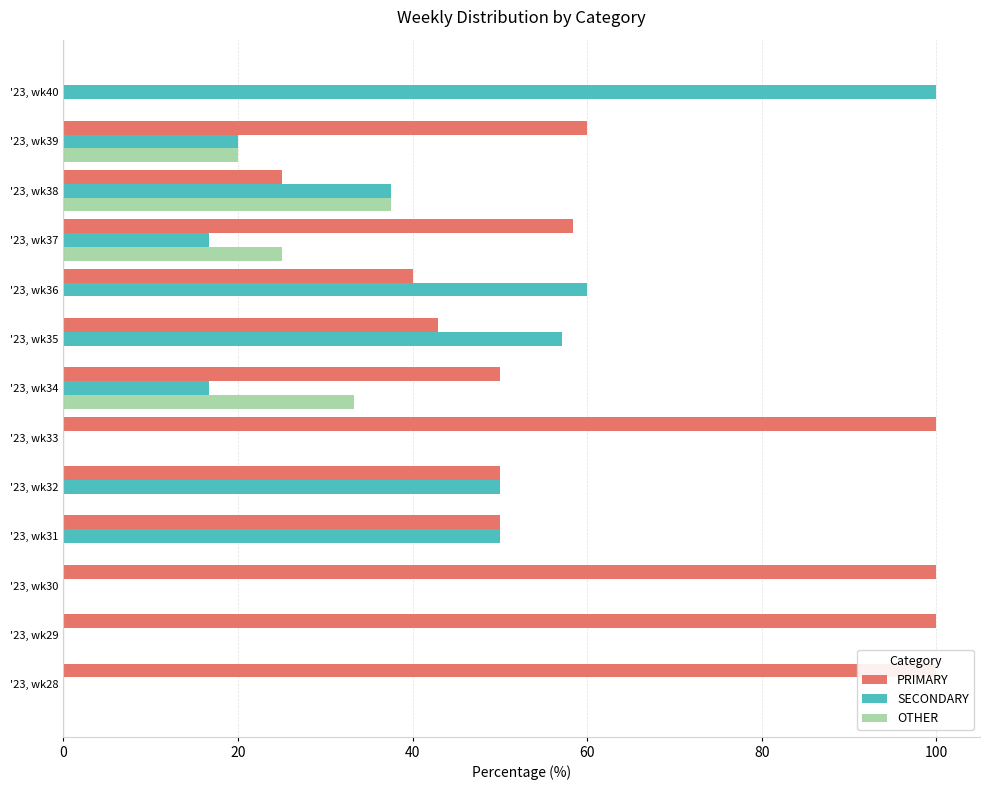

List the series in order of their peak value, highest first.

PRIMARY, SECONDARY, OTHER